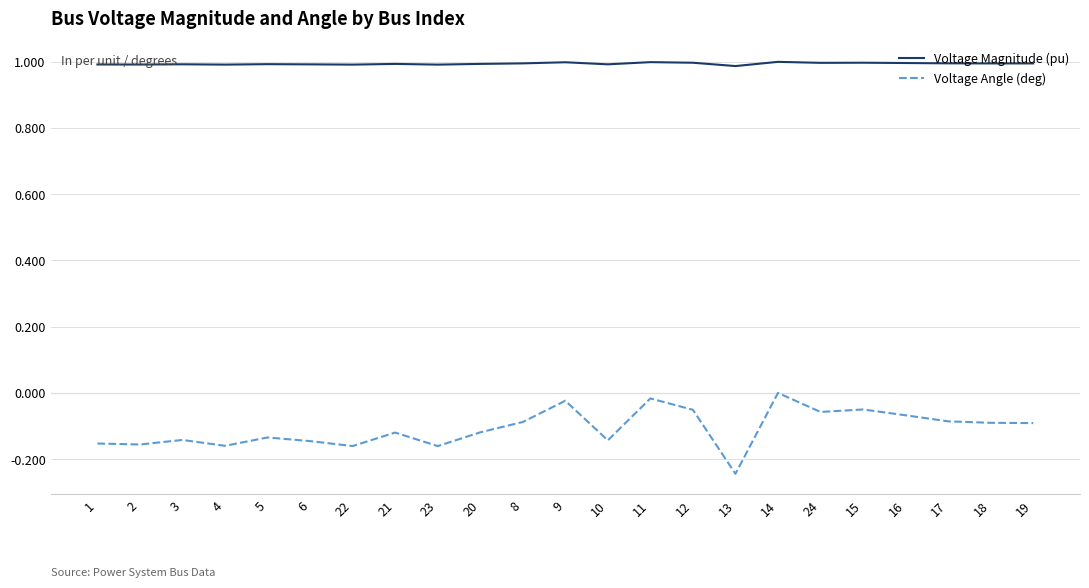

Is the value of Voltage Angle (deg) at 21 greater than the value of Voltage Magnitude (pu) at 5?

No